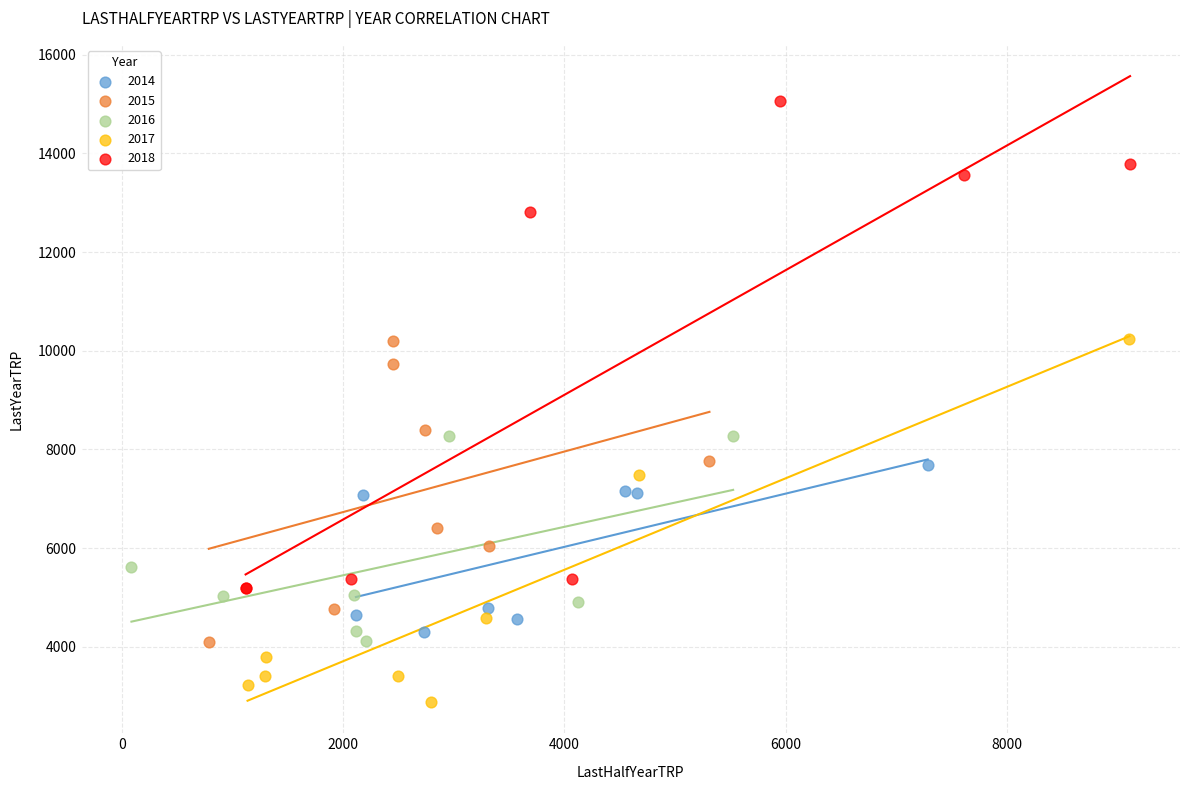

Which series has the widest spread of Y values?

2018